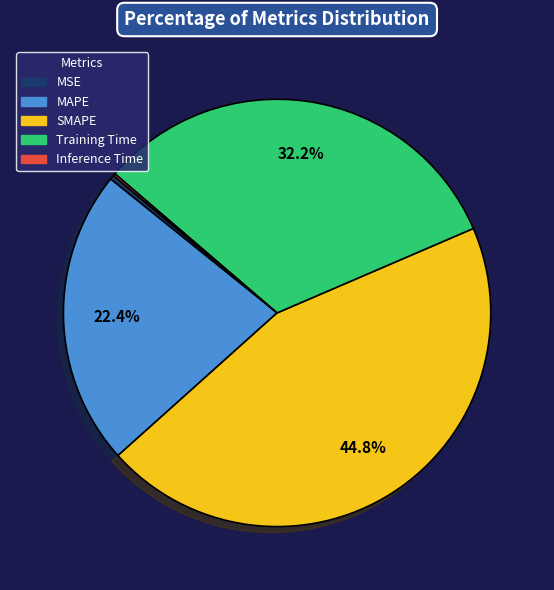

Do SMAPE and MSE together represent more than half of the pie?

No